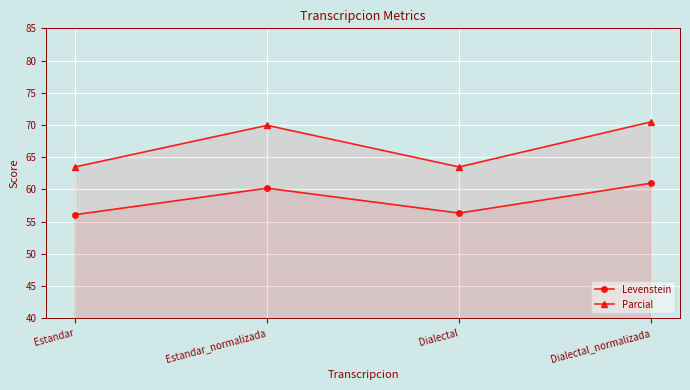

Reading right to left, list all the values displayed in this chart.

Levenstein: 61.0	56.3	60.2	56.1
Parcial: 70.5	63.5	69.9	63.5